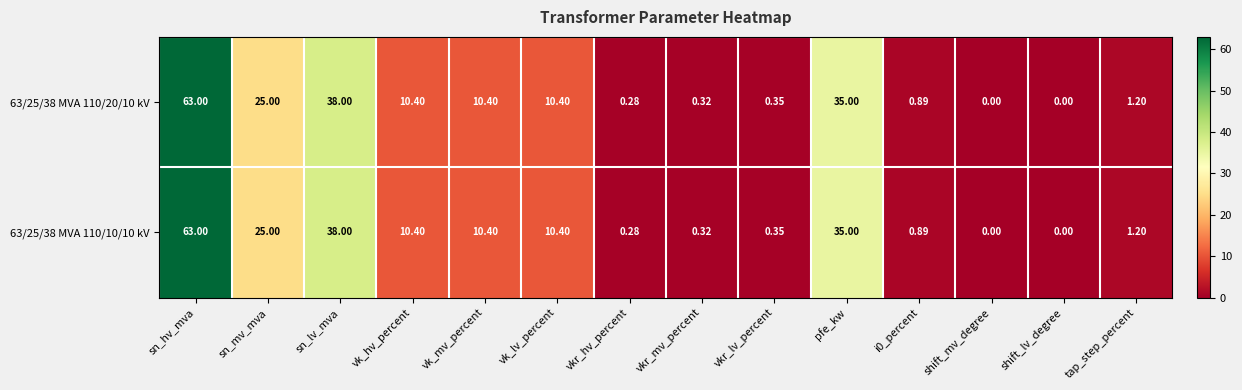

Is the value of 63/25/38 MVA 110/20/10 kV at vk_lv_percent greater than the value of 63/25/38 MVA 110/10/10 kV at shift_mv_degree?

Yes